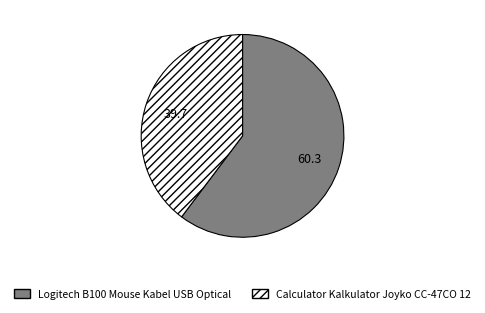

True or false: Logitech B100 Mouse Kabel USB Optical accounts for 60% of the total.

True